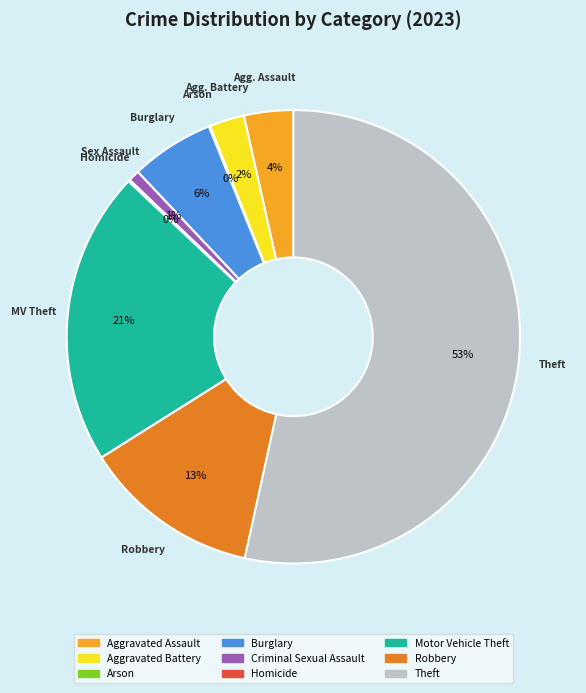

To the nearest percent, what portion does Motor Vehicle Theft represent?

21%